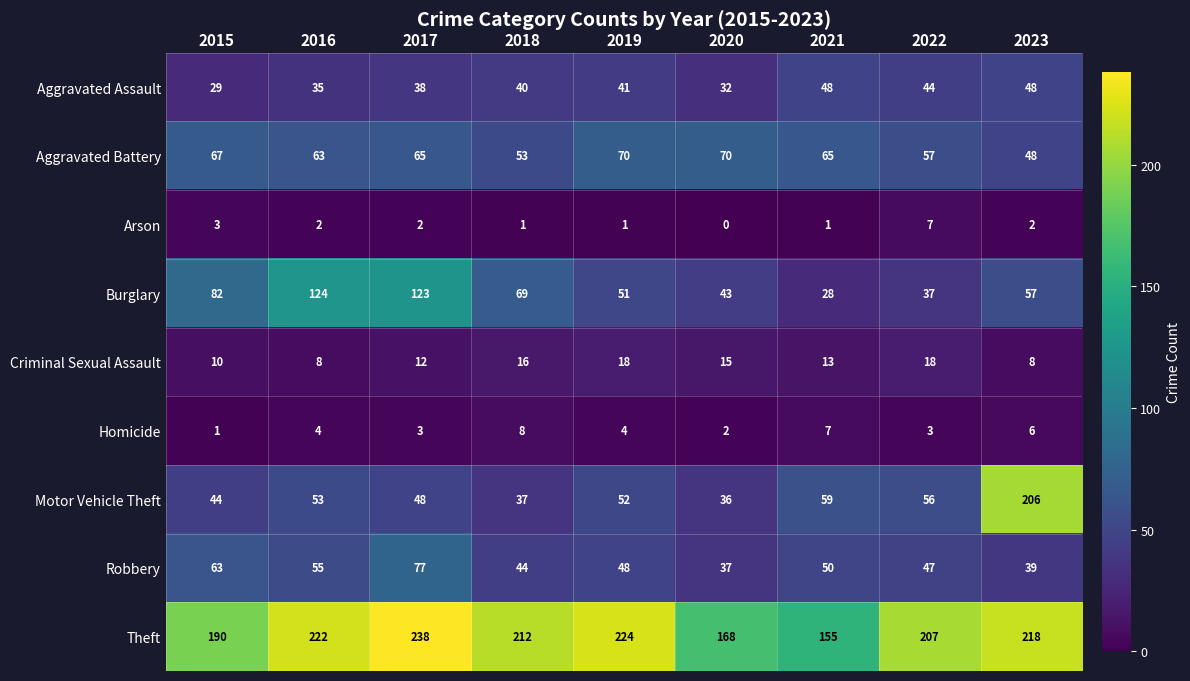

Read the Homicide value at 2022.

3